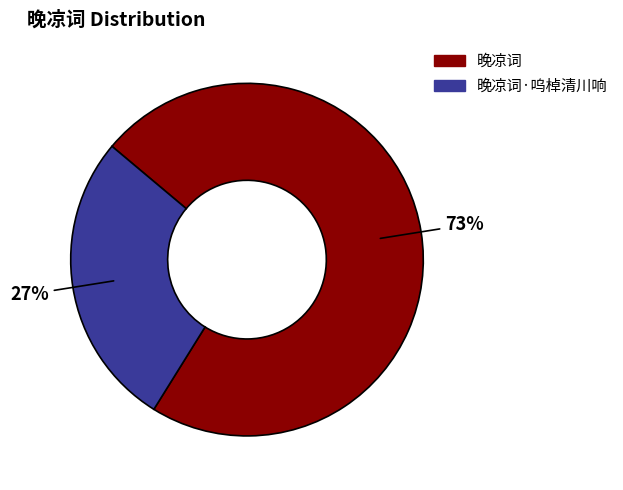

Which slice is the smallest?

晚凉词·呜棹清川响